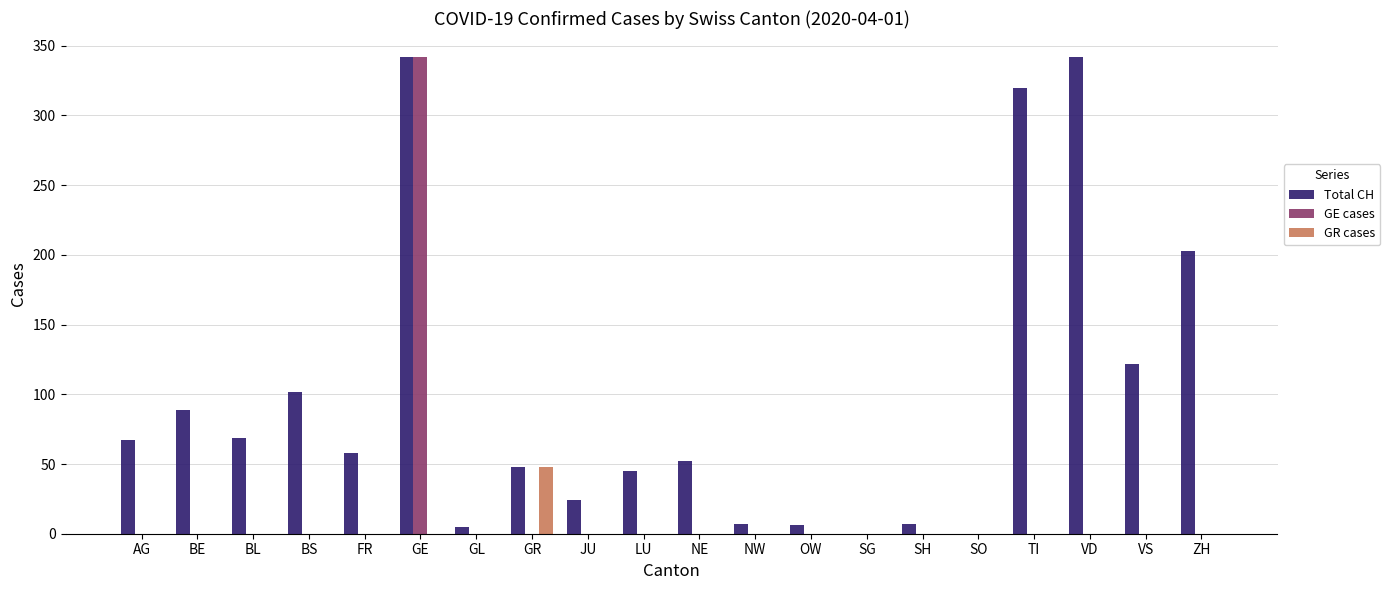

At which category is the sum across all series the highest?

GE